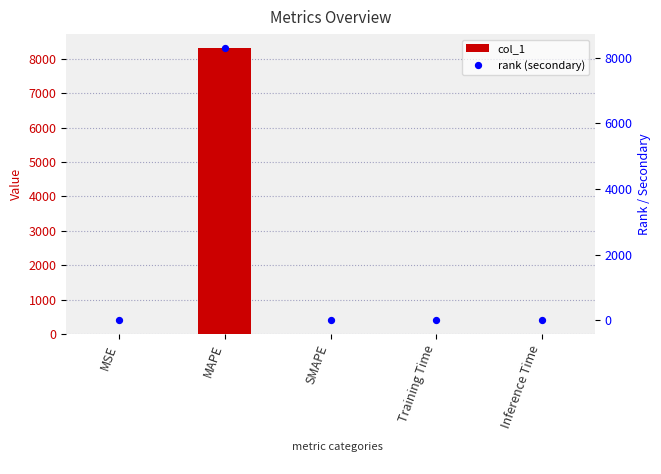

Which series has the widest spread of Y values?

col_1